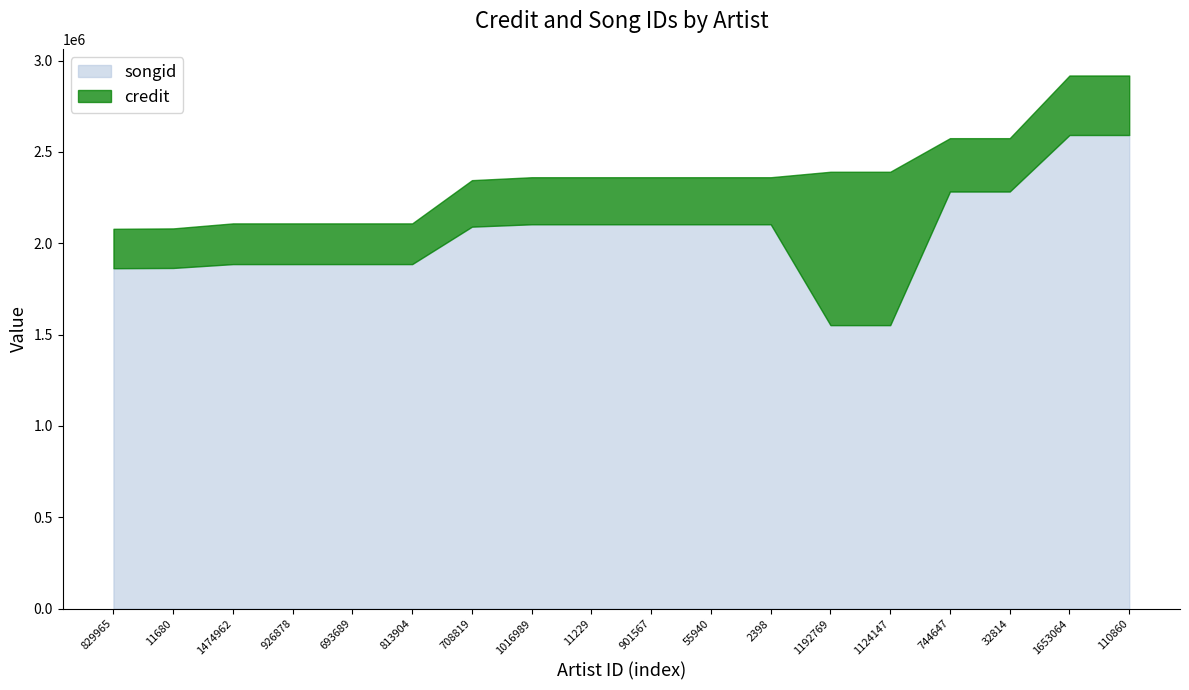

The credit series shows 2391239 at 1192769. True or false?

True